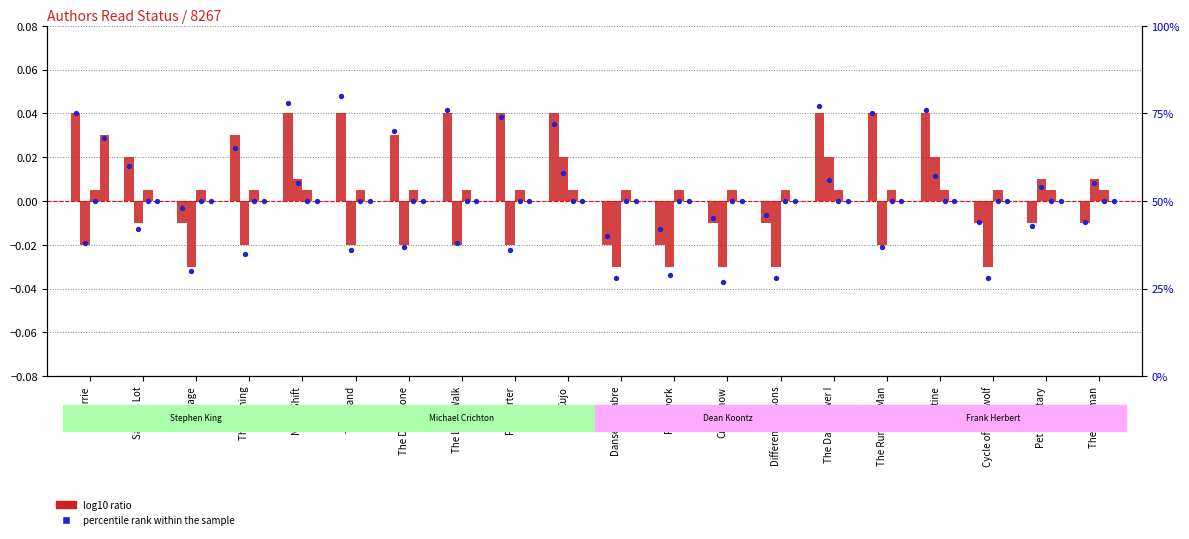

What is the ratio of the value at Pet Sematary to the value at Different Seasons?

0.9